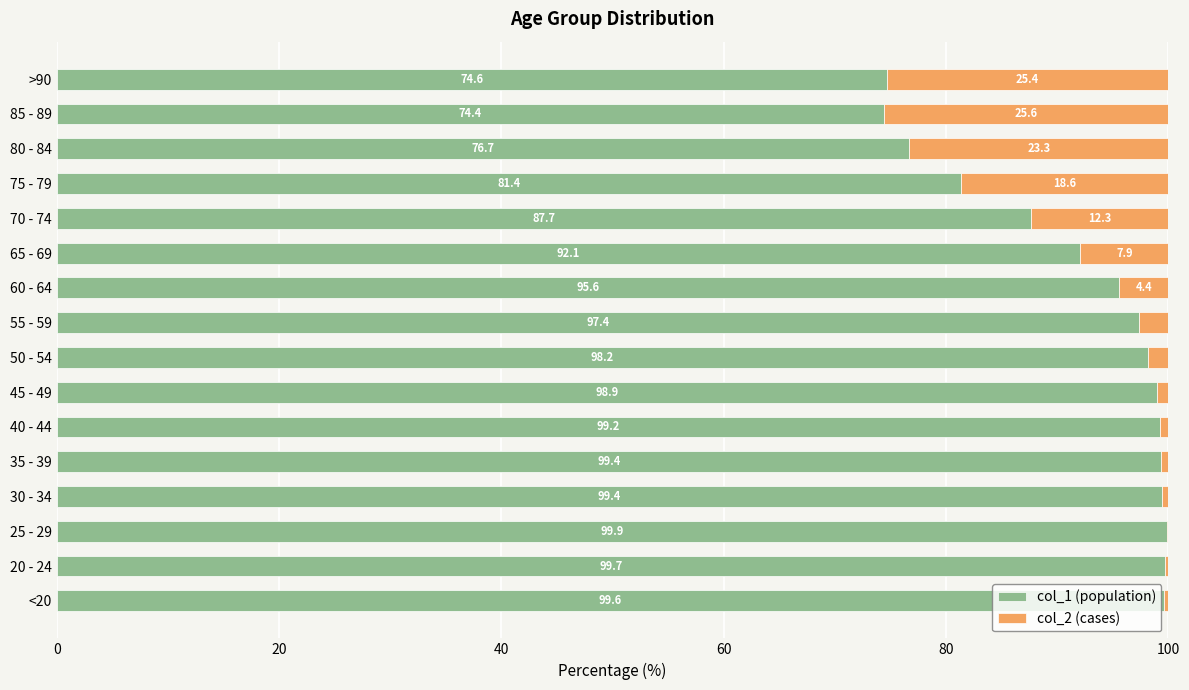

What is the total value across all series at 60 - 64?

100.0